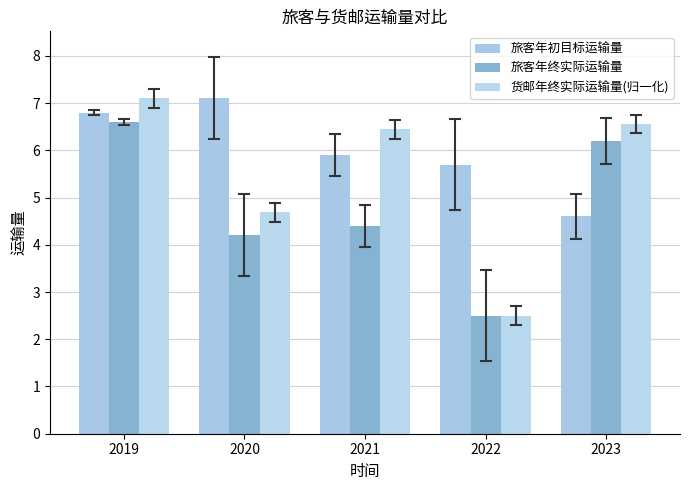

List the labels in order of 旅客年终实际运输量 value, largest first.

2019, 2023, 2021, 2020, 2022